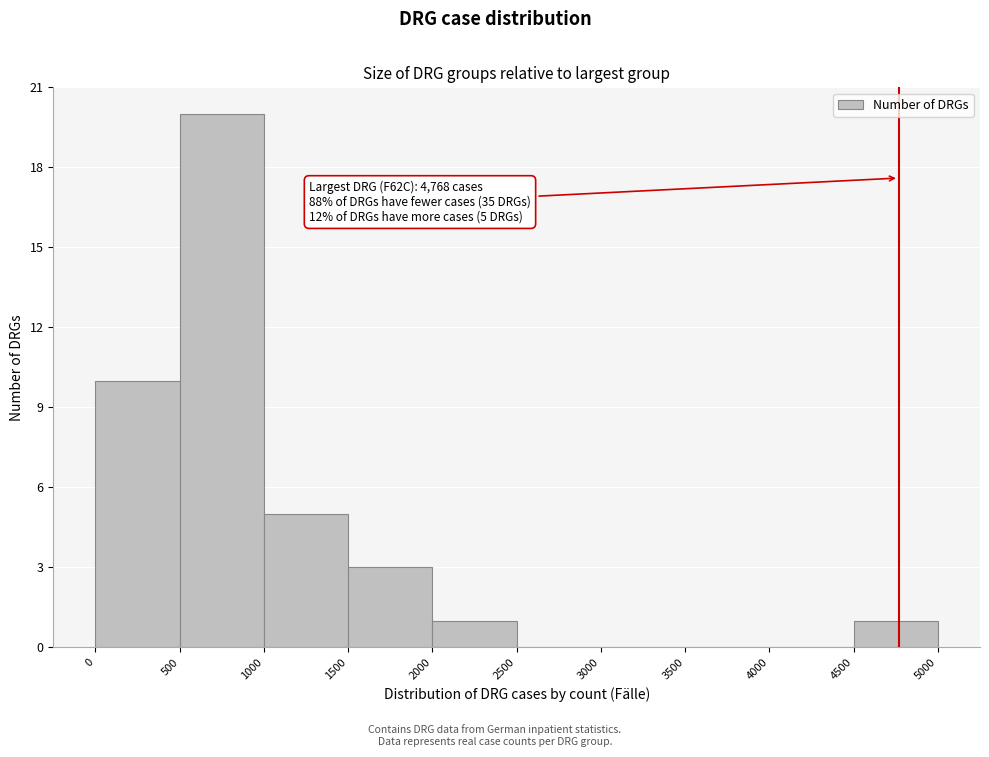

Over which range of the x-axis is the bar tallest?

500 to 1000